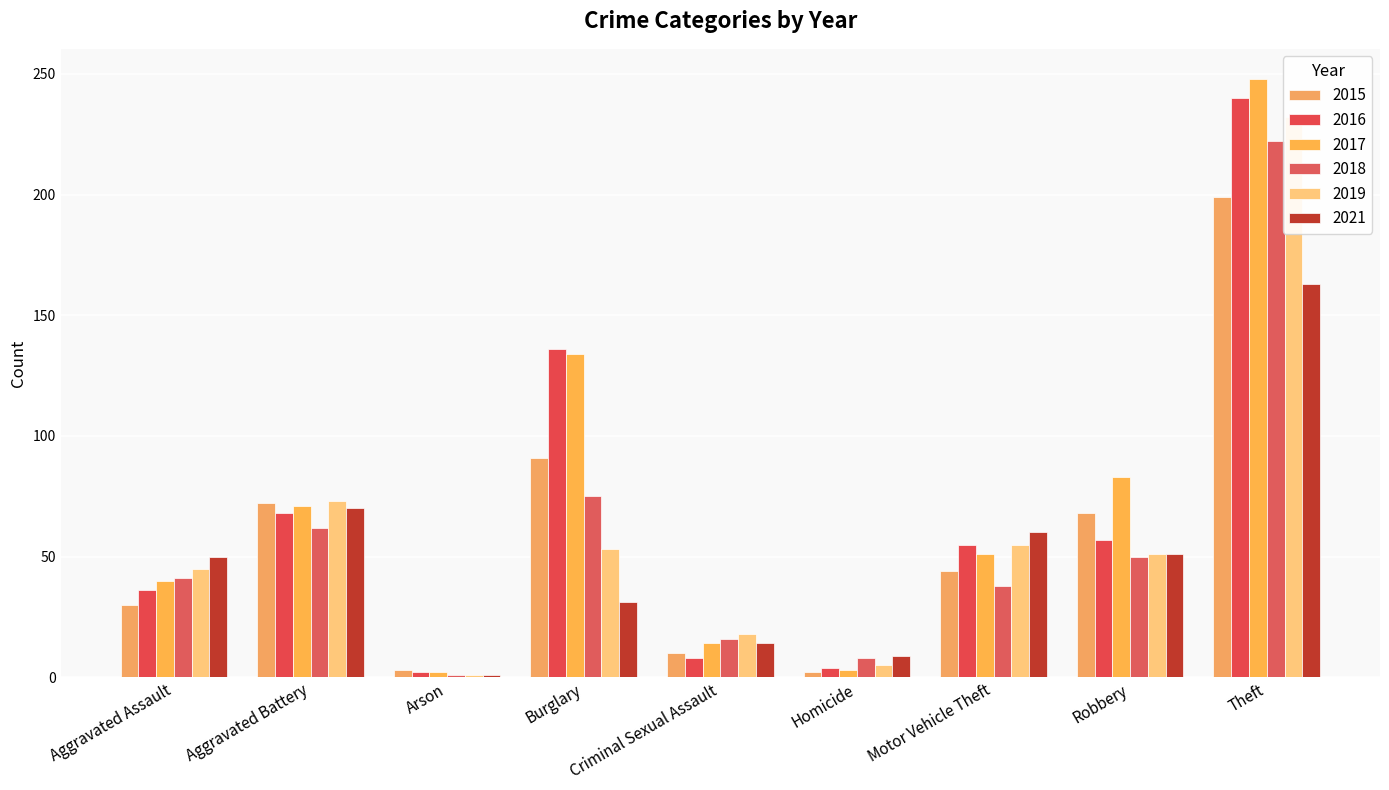

What is the difference between the maximum and minimum values in the 2019 series?

231